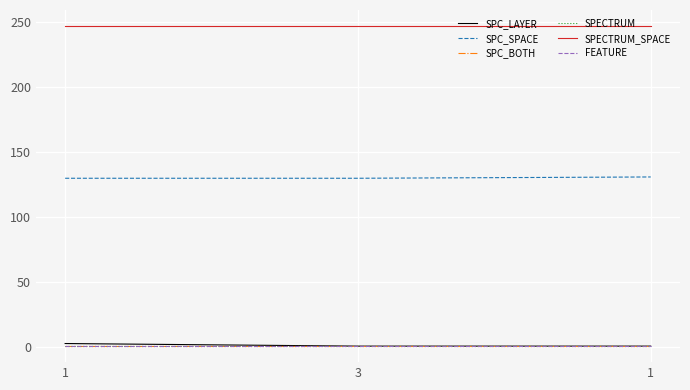

Reading left to right, what are all the values shown in this chart?

SPC_LAYER: 3	1	1
SPC_SPACE: 130	130	131
SPC_BOTH: 1	1	1
SPECTRUM: 1	1	1
SPECTRUM_SPACE: 247	247	247
FEATURE: 1	1	1